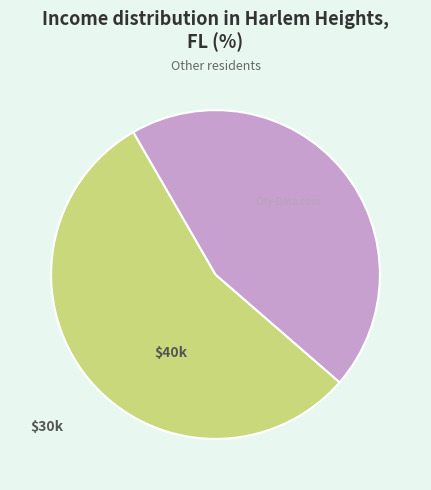

Is there a majority slice in this chart?

Yes